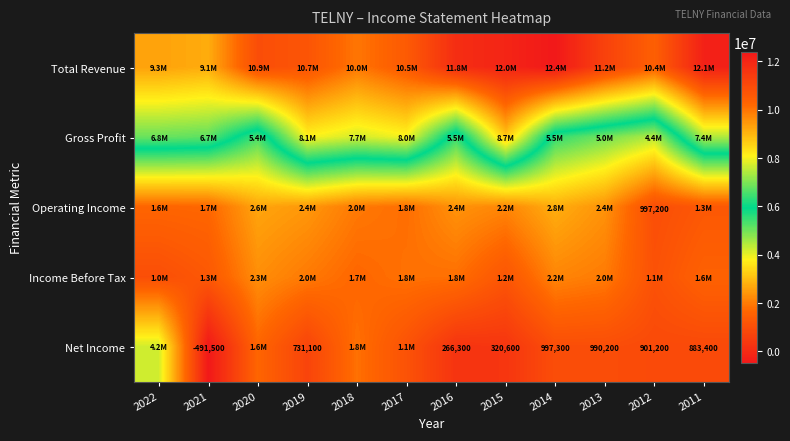

Which has a higher value, 2016 or 2012?

2016